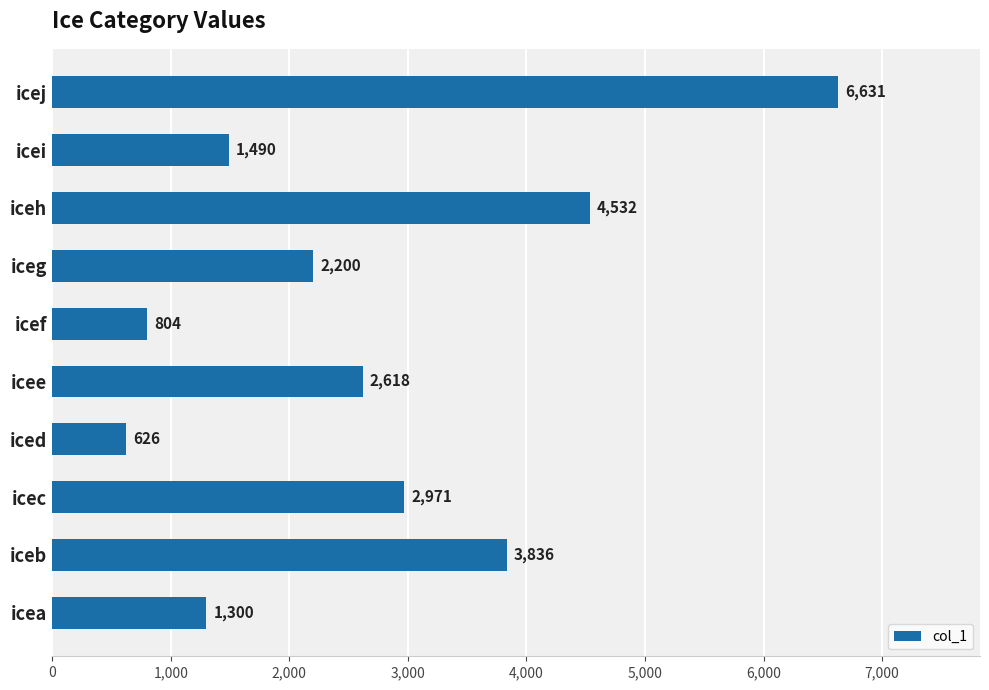

Which category has the lowest value across all series?

iced